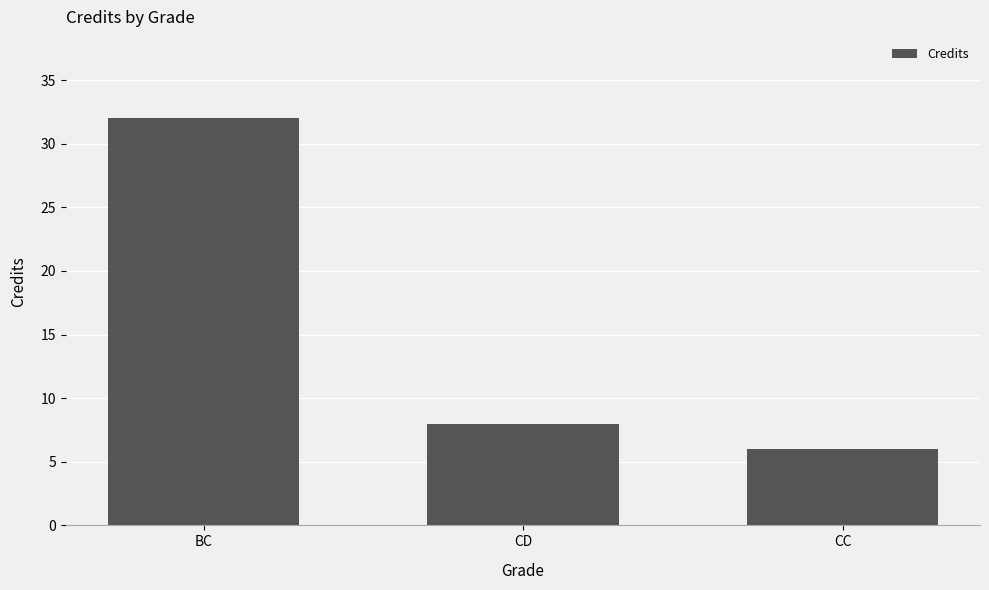

What is the approximate value at BC, to the nearest 10?

30